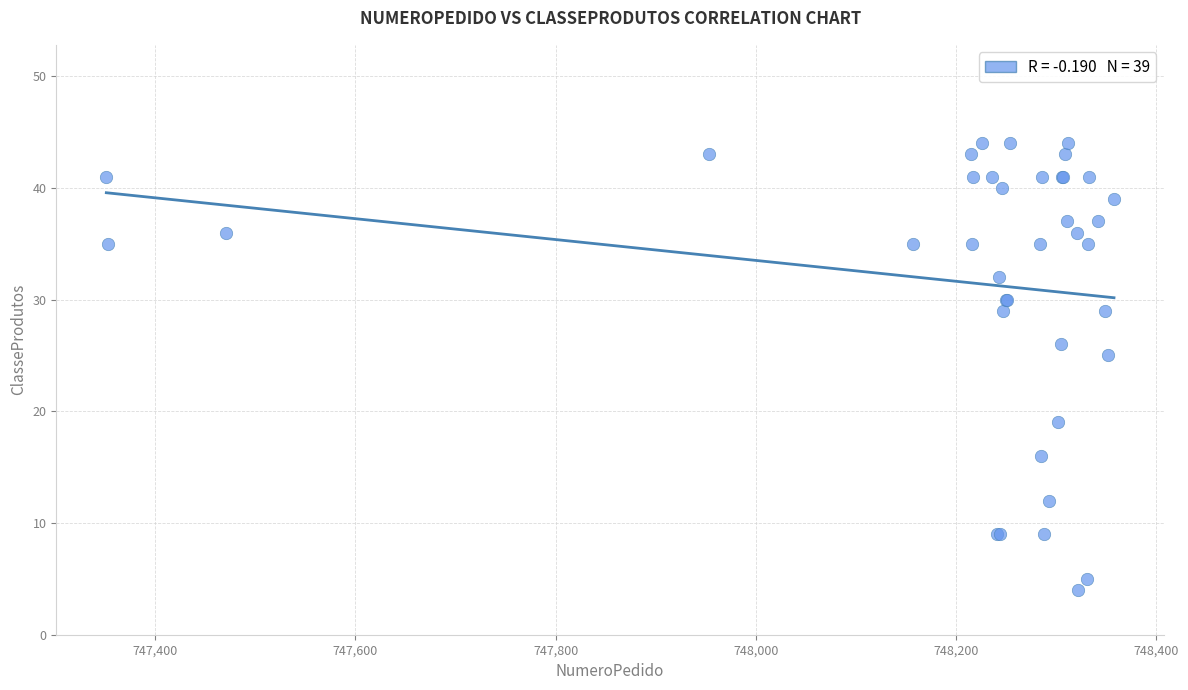

What Y value in the scatter plot is closest to 24?

25